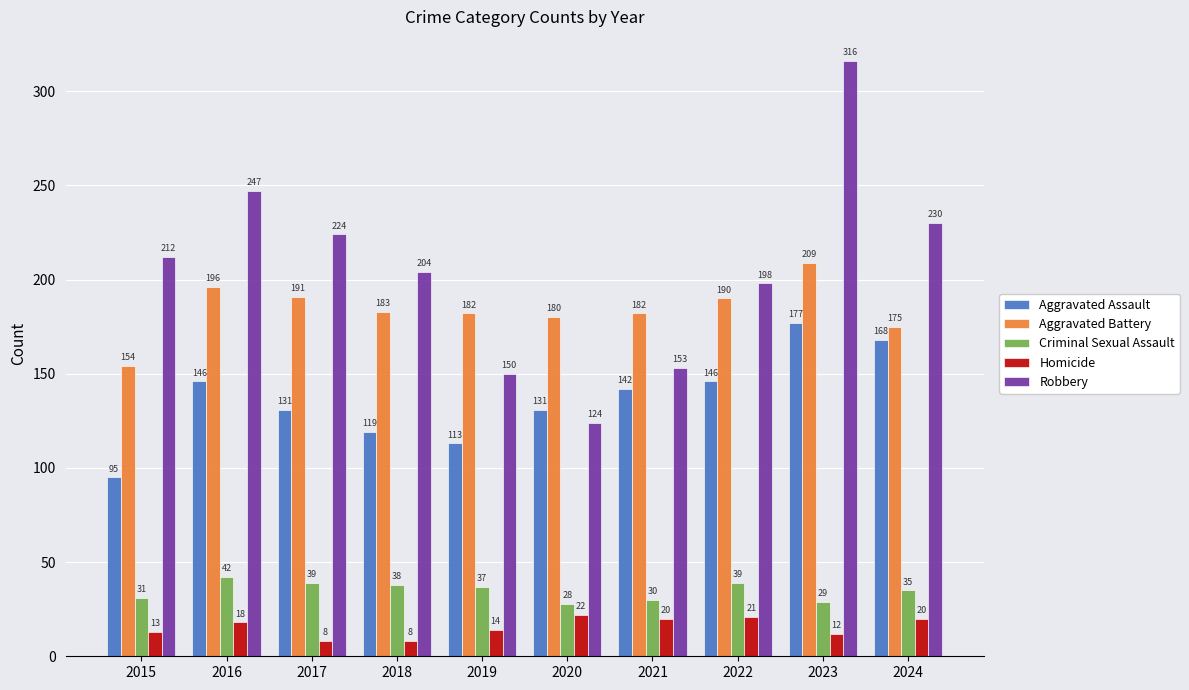

How many data points does each series have?

10